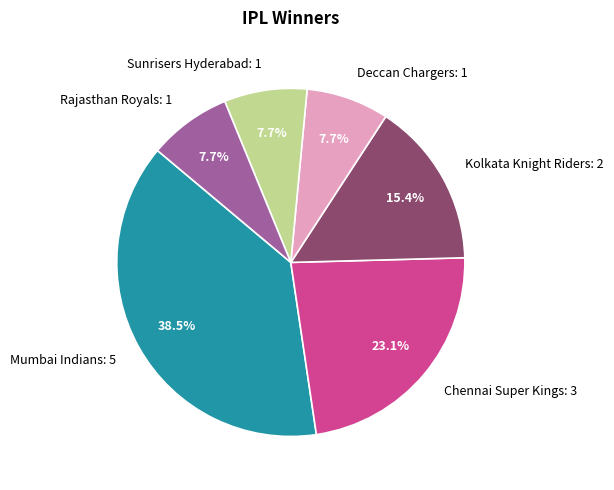

Is it true that Deccan Chargers is 1% of the pie?

False